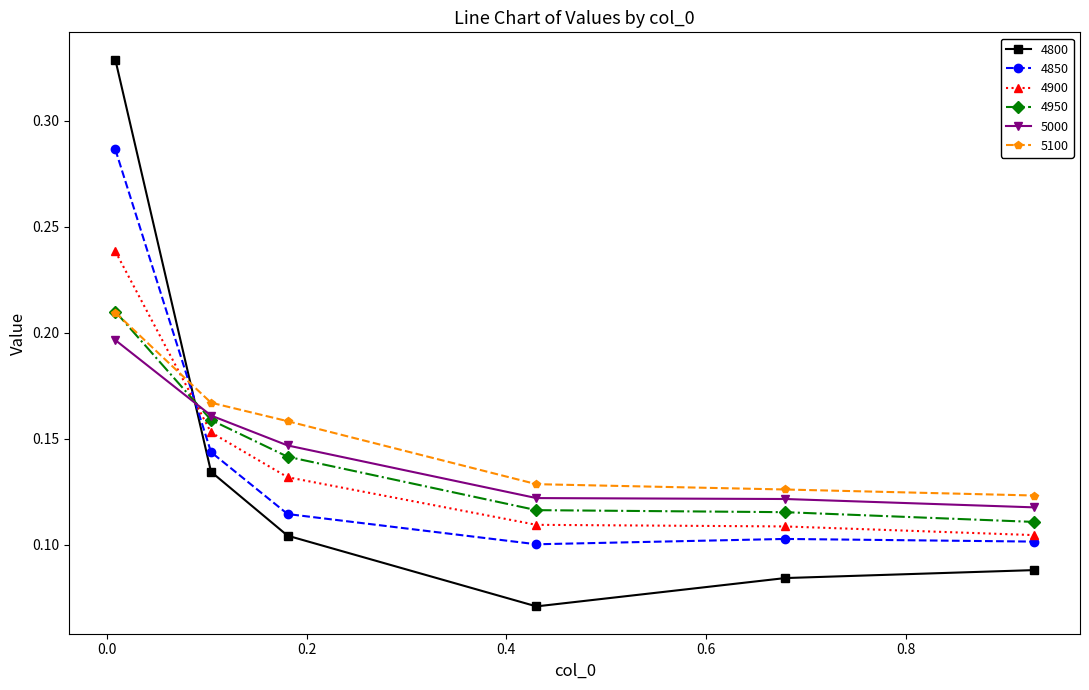

After their last crossing, which series has the higher values: 4900 or 5000?

5000